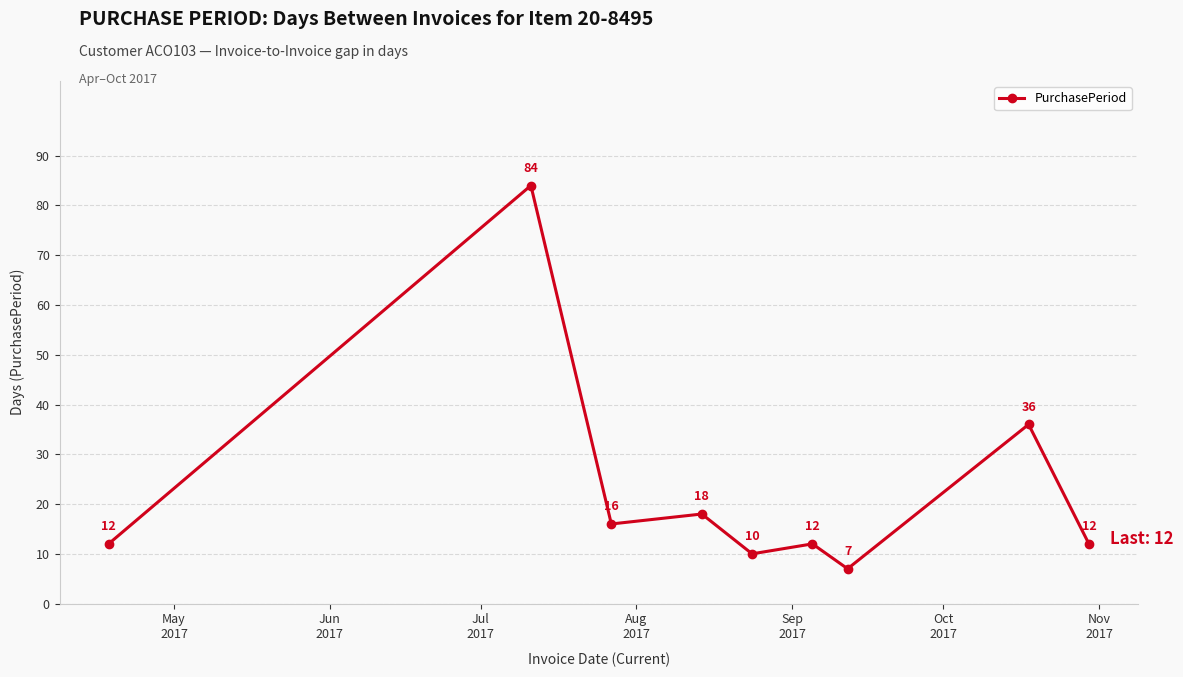

What is the value of the 4th point from the left?

18